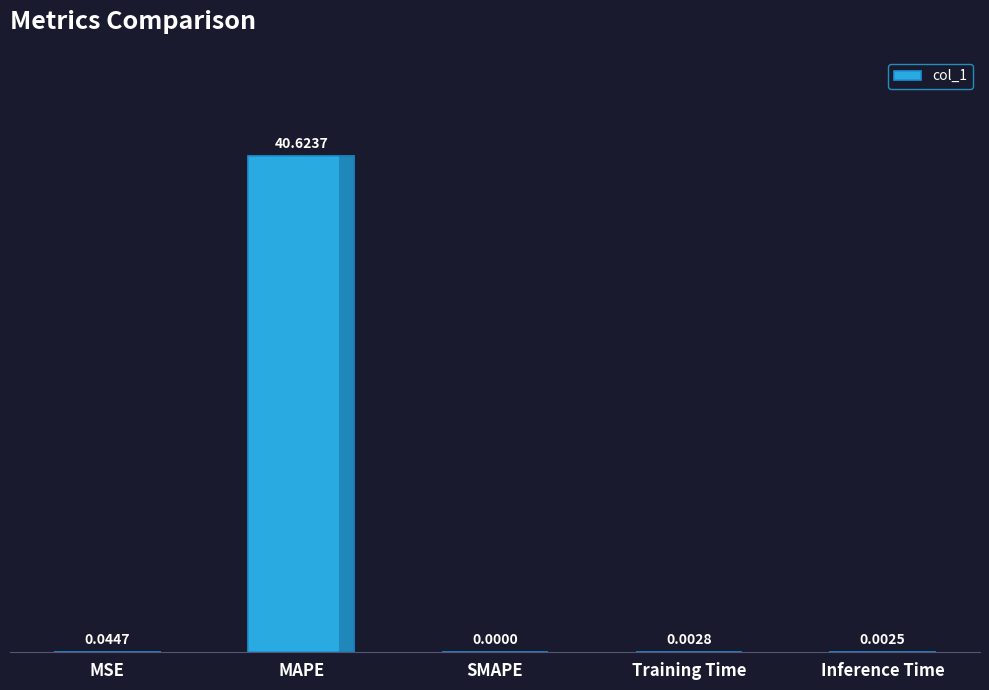

At which category does the chart reach its peak across all series?

MAPE